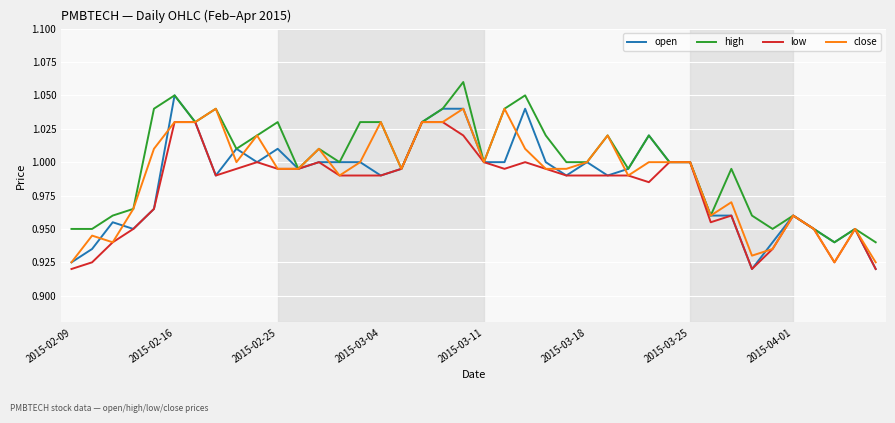

Which series has the largest total across all categories?

high